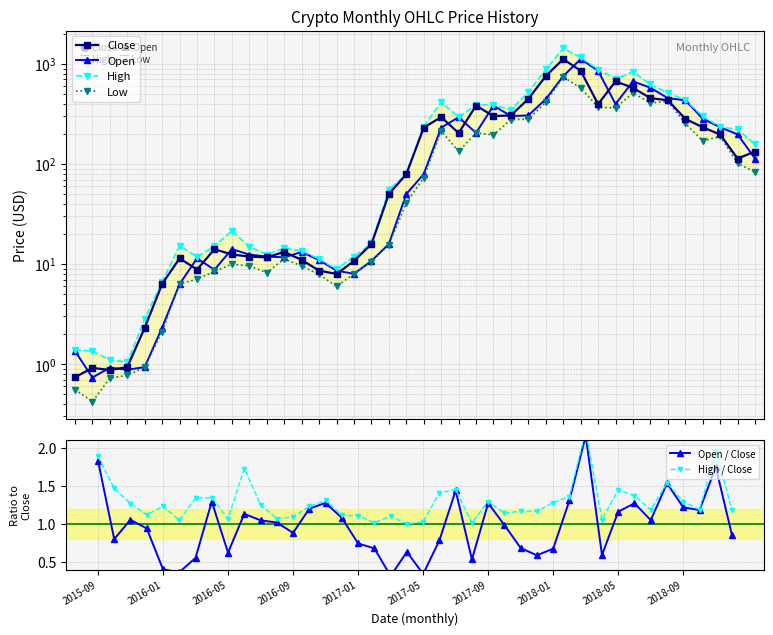

Is it true that High equals 190.2 at 36?

False